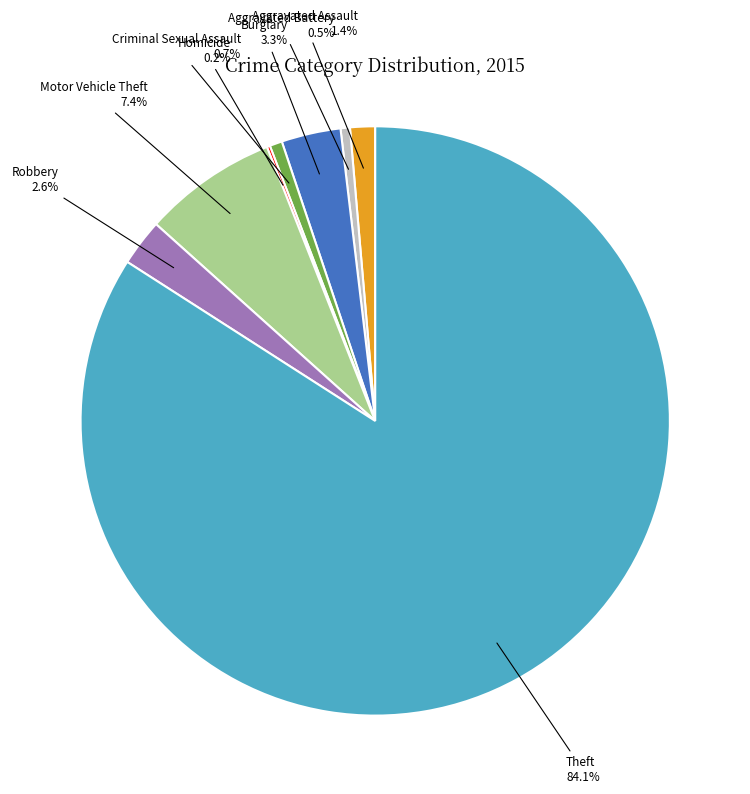

Is there any slice that represents more than half of the pie?

Yes